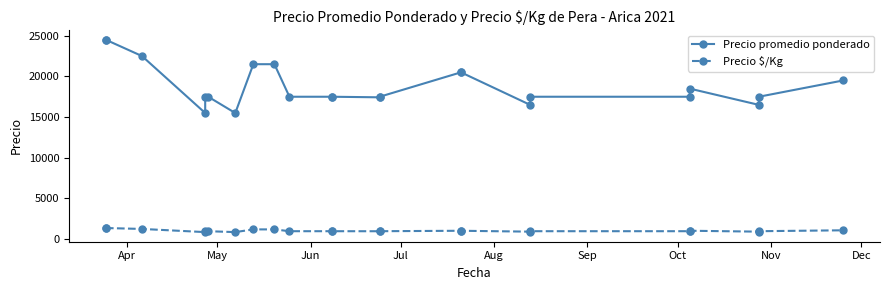

What is the maximum value shown in the chart?

24500